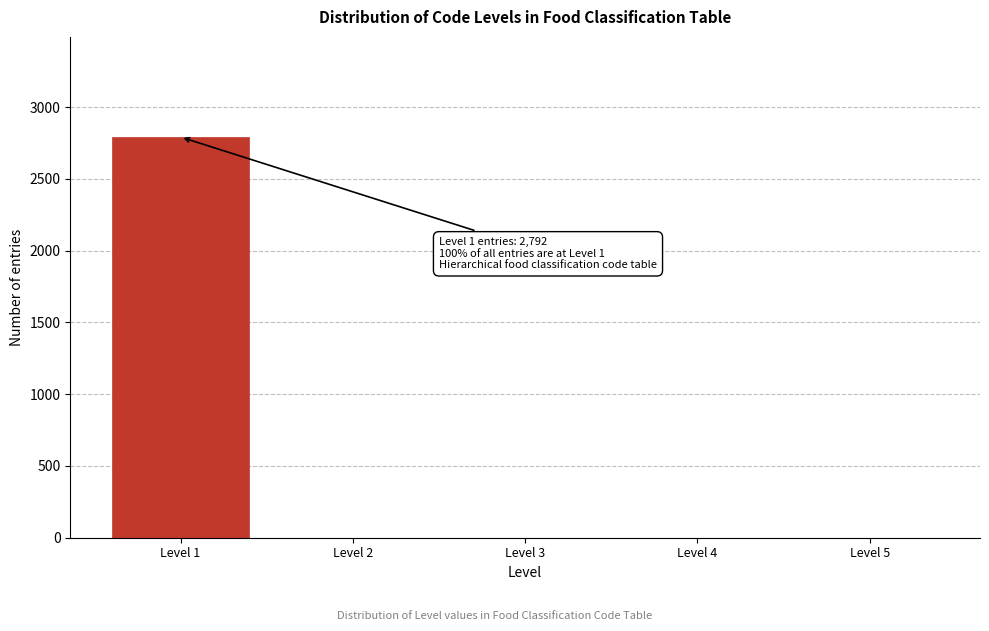

Reading left to right, extract all data points from this chart.

Level 1=2792	Level 2=0	Level 3=0	Level 4=0	Level 5=0